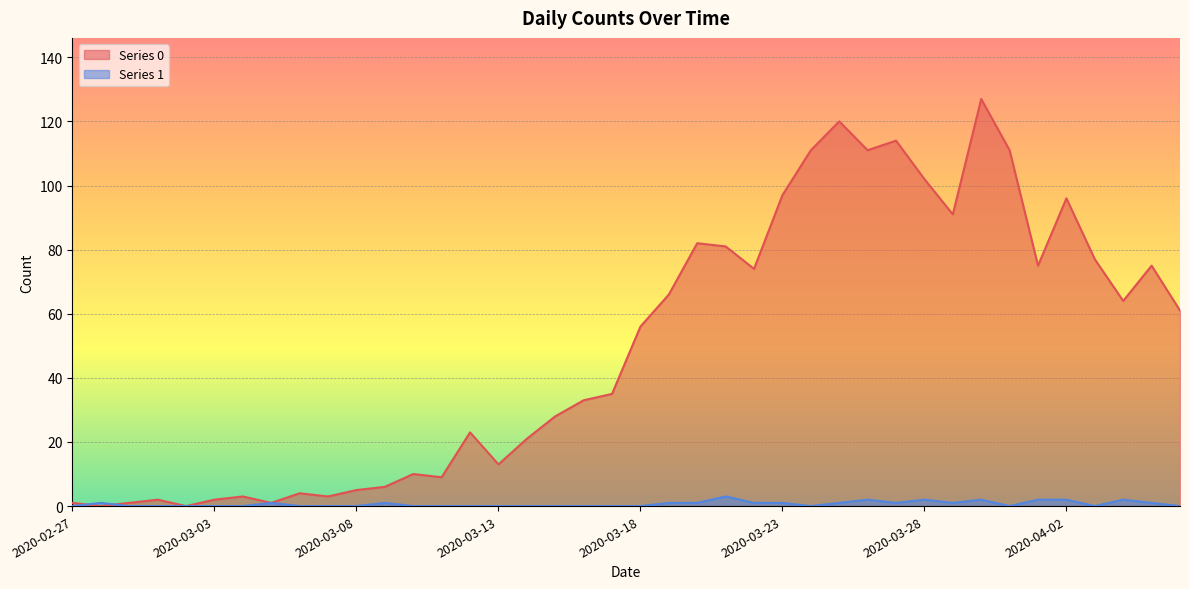

At which category is the sum across all series the highest?

2020-03-30